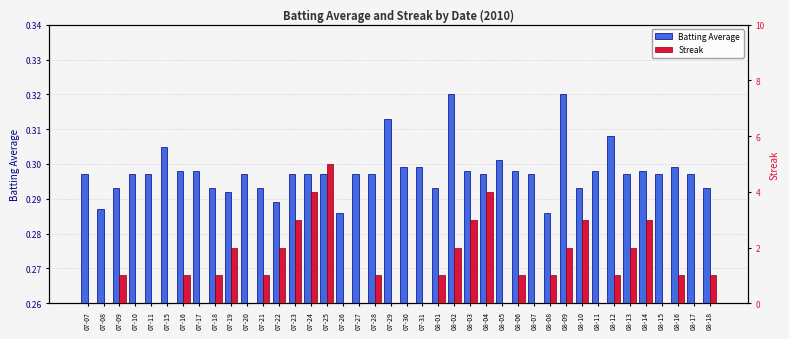

What is the sum of all Streak values?

46.0